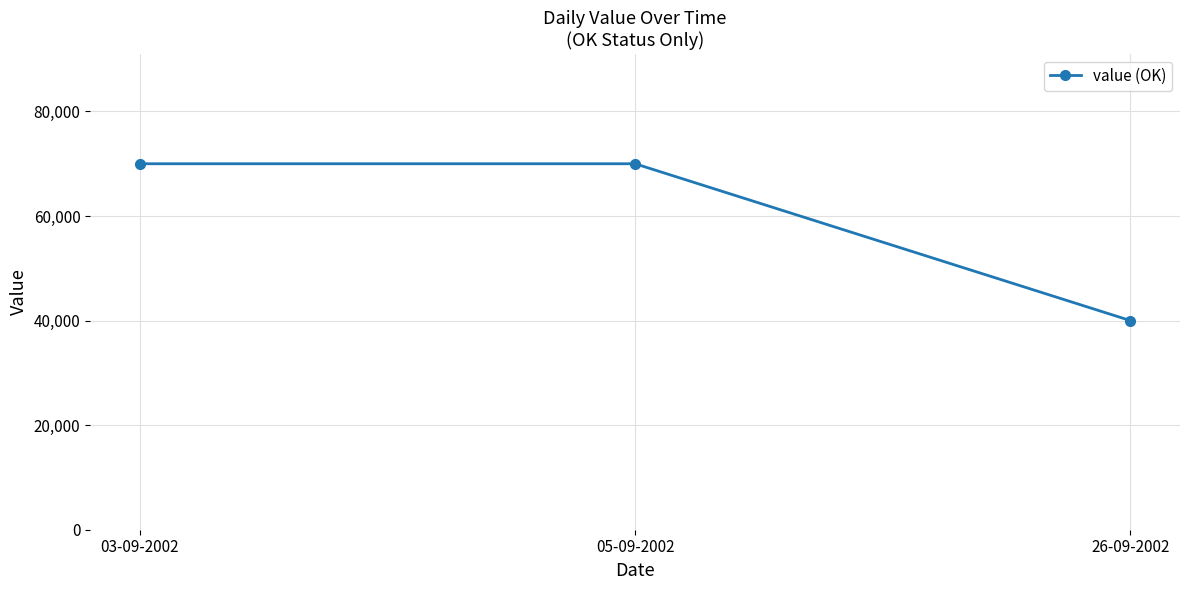

What is the label of the 2nd point from the right?

05-09-2002